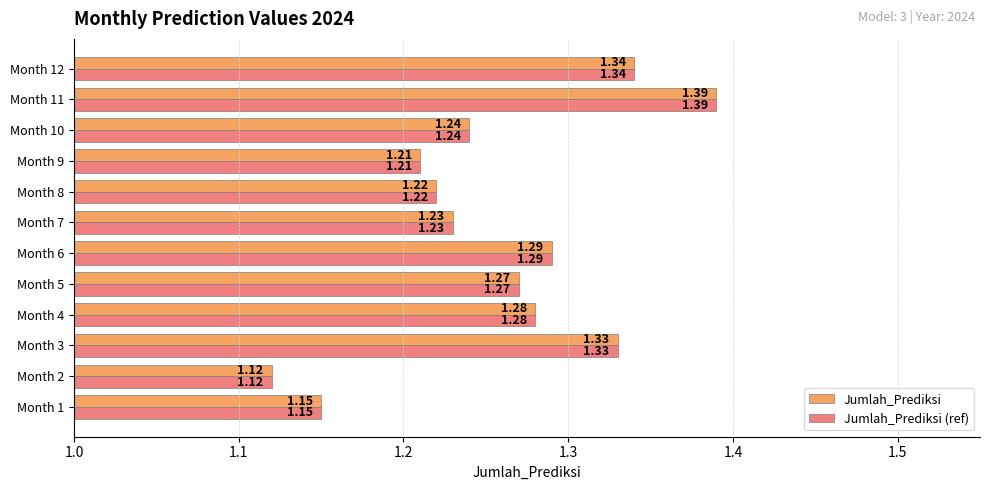

What is the difference between the maximum and minimum values in the Jumlah_Prediksi series?

0.3